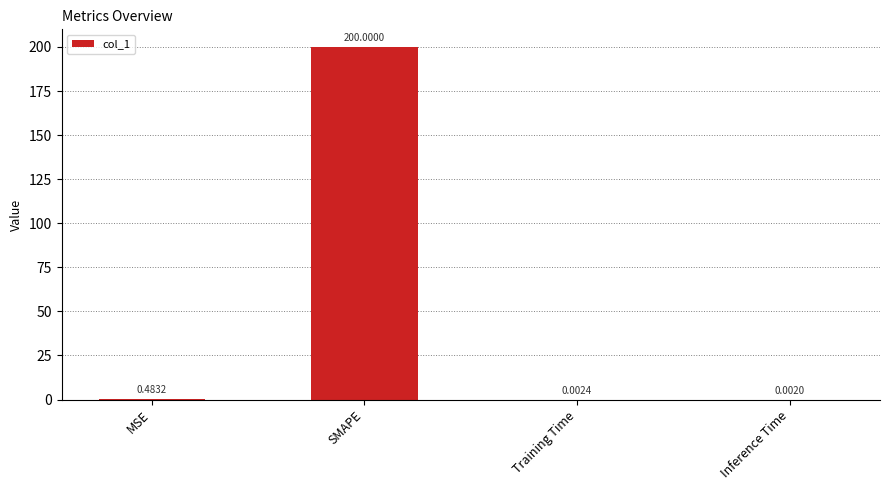

Which category has the highest value across all series?

SMAPE